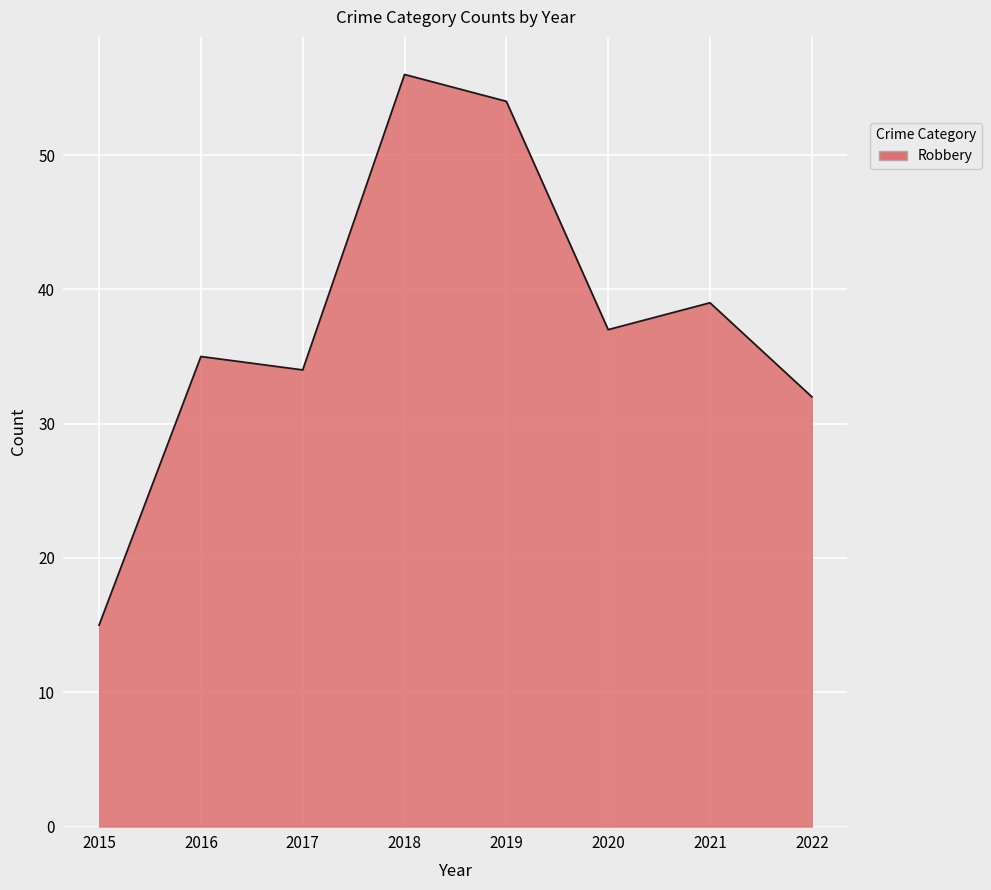

What is the maximum value shown in the chart?

56